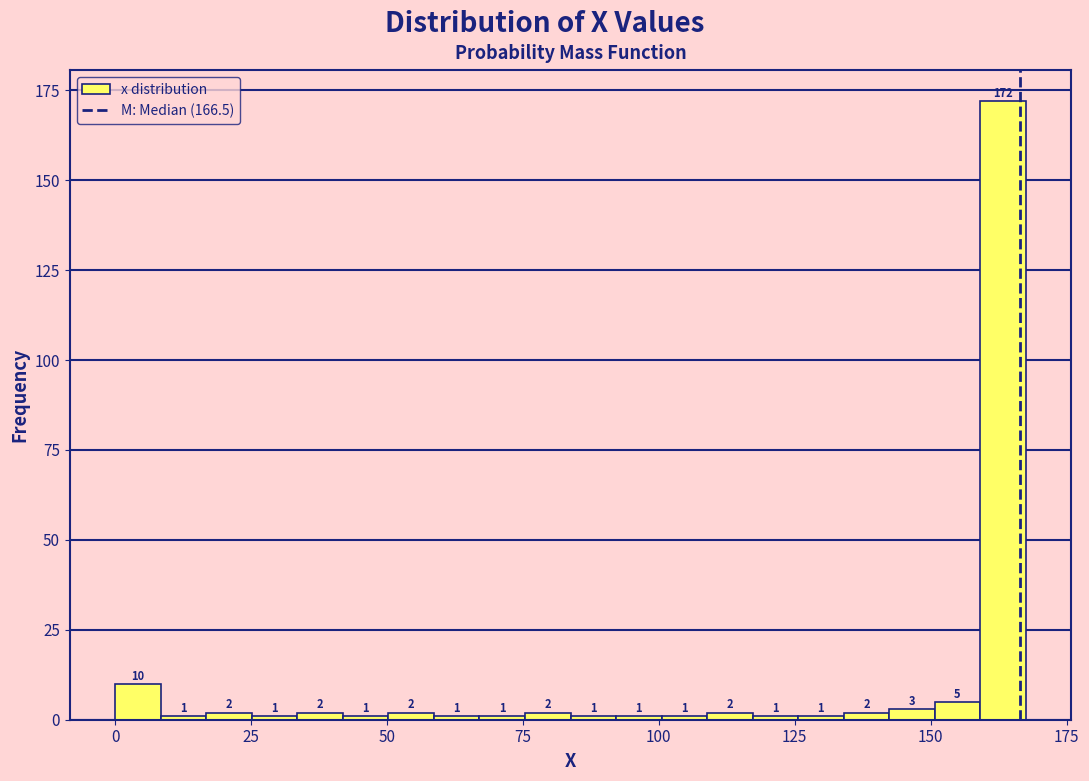

Around what value on the x-axis is the tallest bar? Give the approximate position of its centre, as read against the axis.

165